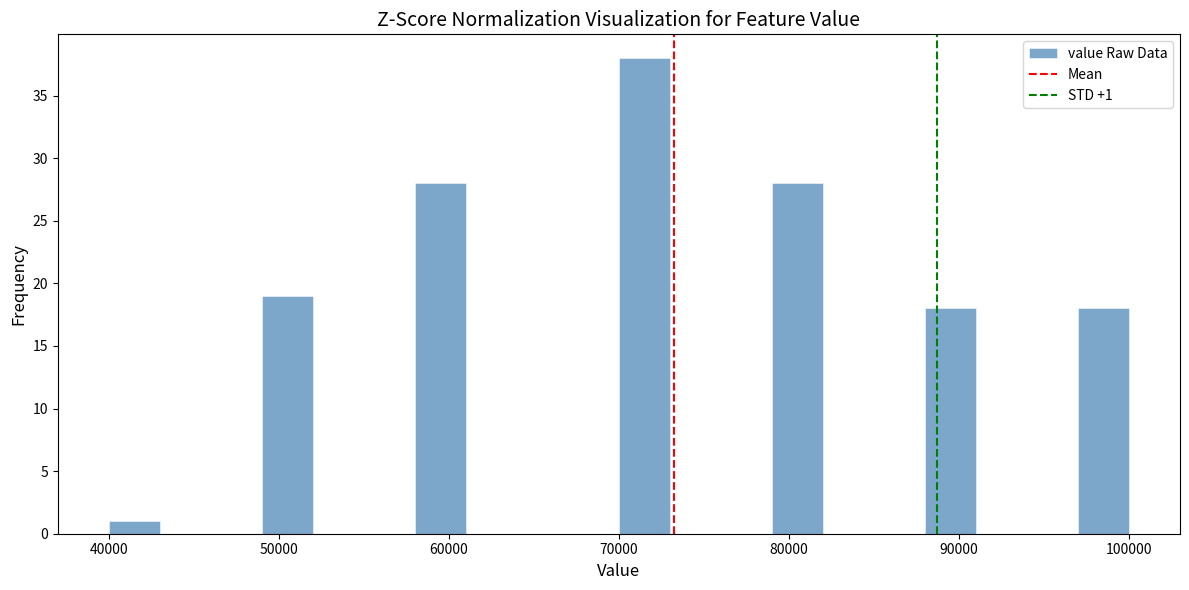

Around what value on the x-axis is the tallest bar? Give the approximate position of its centre, as read against the axis.

72000